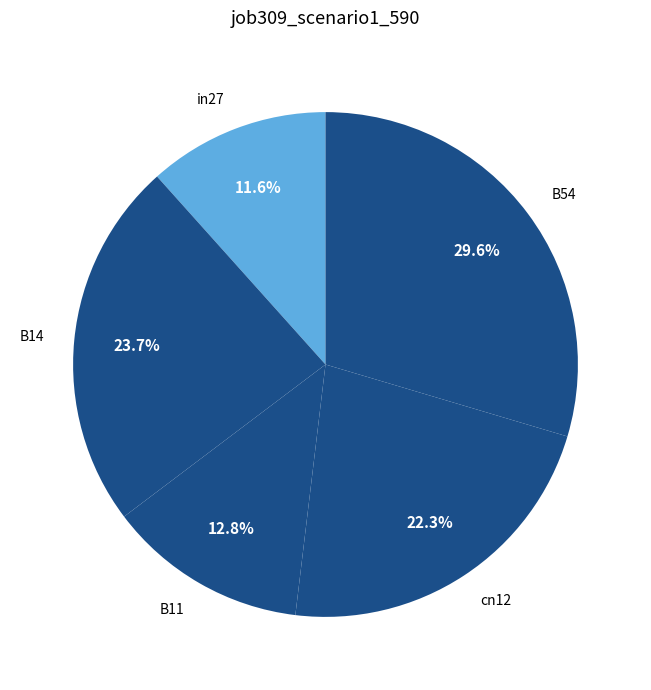

What is the smallest slice in the pie chart?

in27